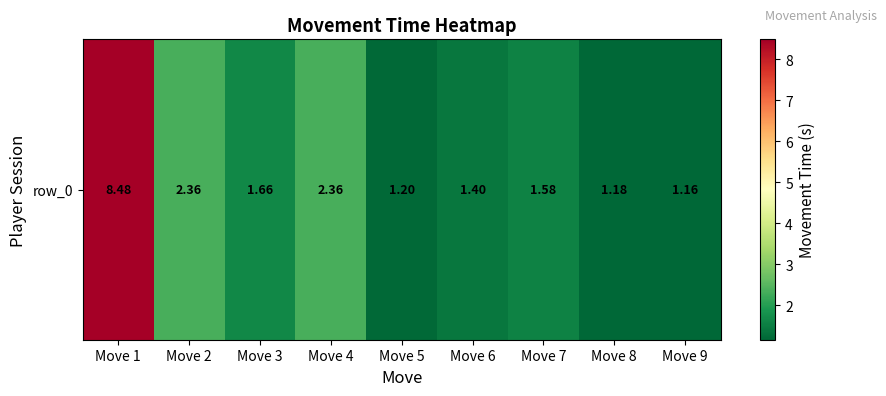

Between Move 7 and Move 4, which is larger?

Move 4